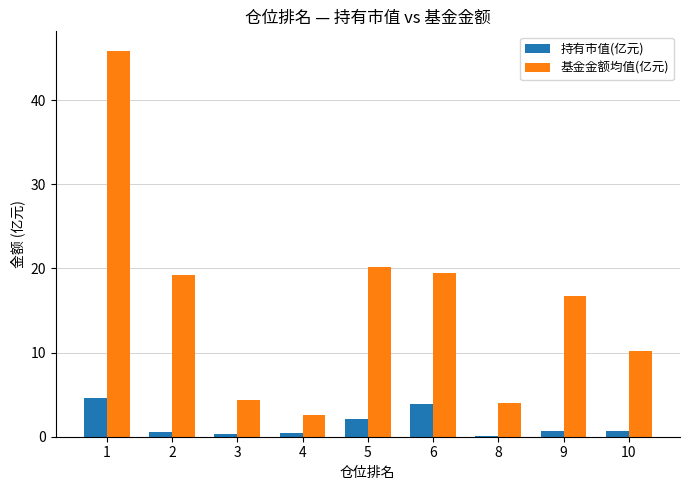

What is the sum of all 基金金额均值(亿元) values?

142.4